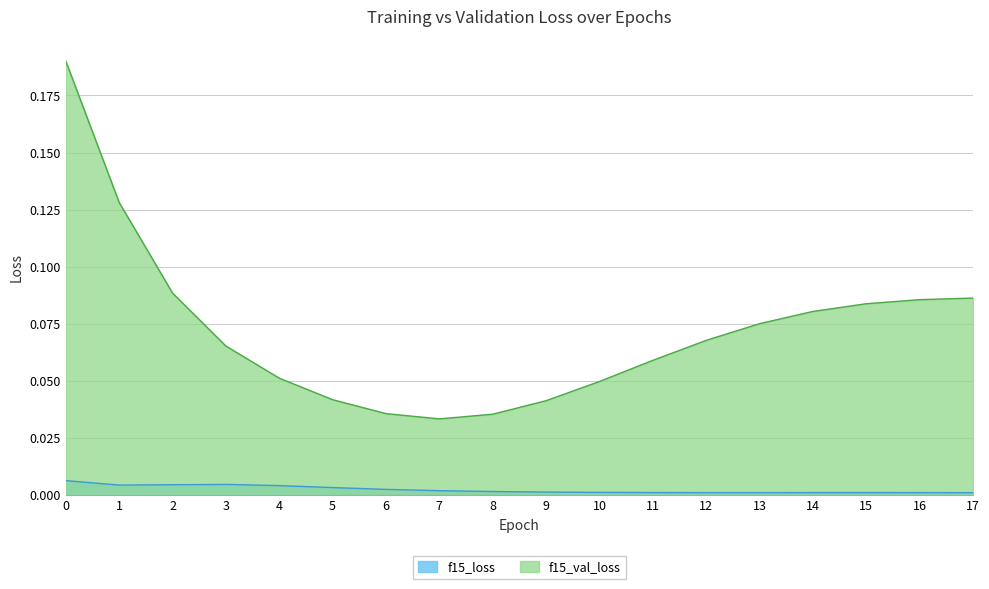

Reading right to left, what are all the values shown in this chart?

f15_loss: 0.0	0.0	0.0	0.0	0.0	0.0	0.0	0.0	0.0	0.0	0.0	0.0	0.0	0.0	0.0	0.0	0.0	0.0
f15_val_loss: 0.1	0.1	0.1	0.1	0.1	0.1	0.1	0.0	0.0	0.0	0.0	0.0	0.0	0.1	0.1	0.1	0.1	0.2